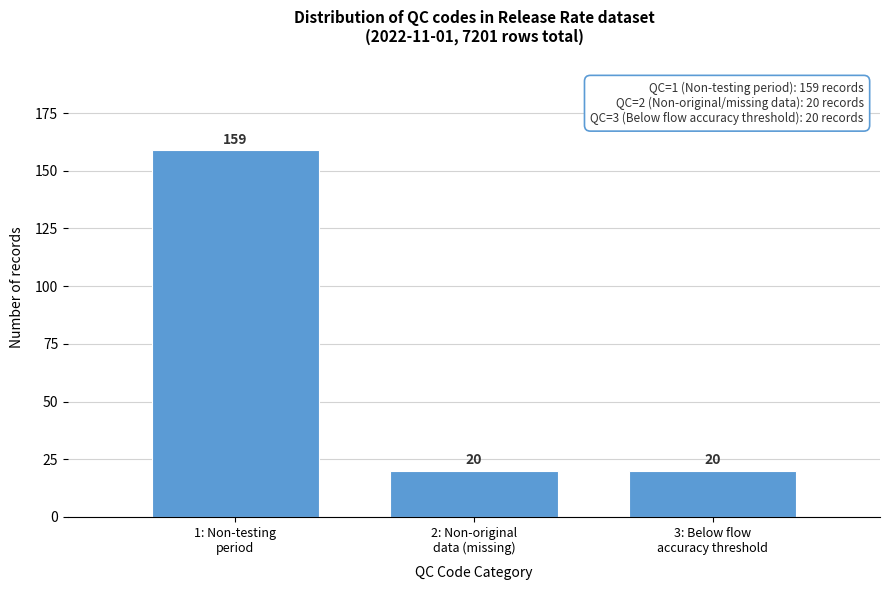

Reading right to left, list all the values displayed in this chart.

20	20	159